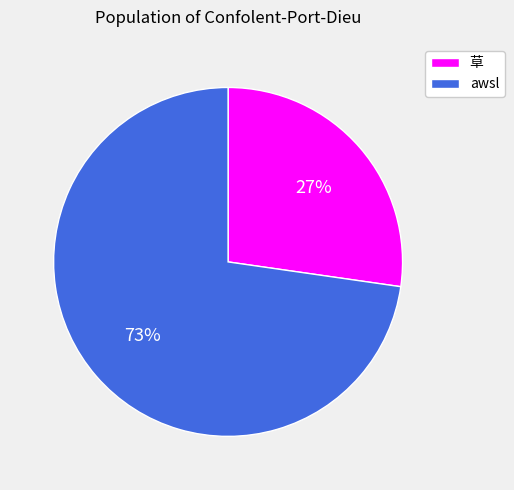

Does 草 account for over 50% of the chart?

No